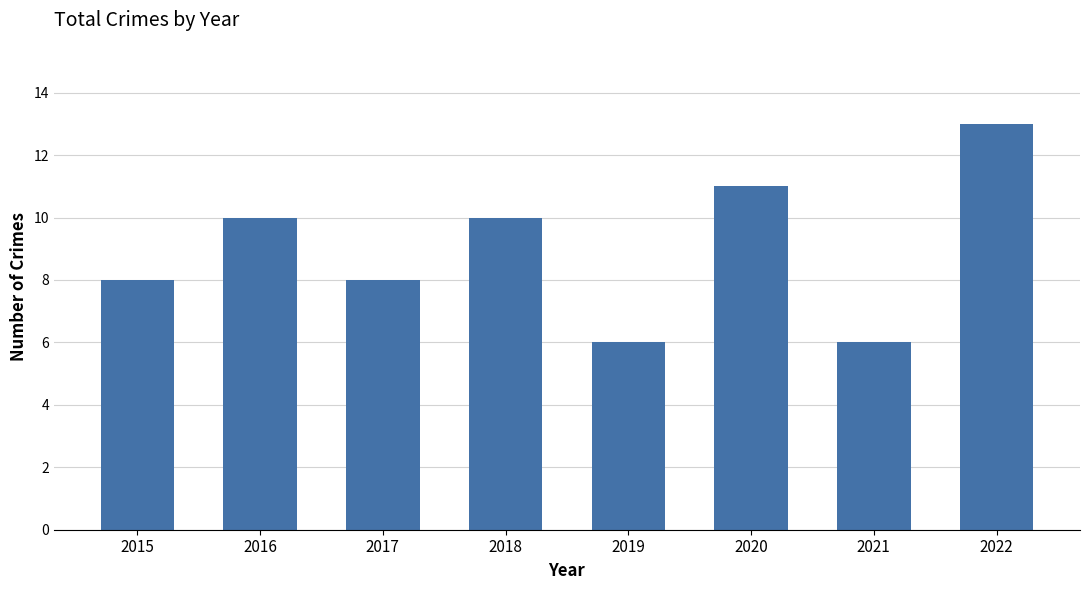

Reading right to left, list all the values displayed in this chart.

13	6	11	6	10	8	10	8